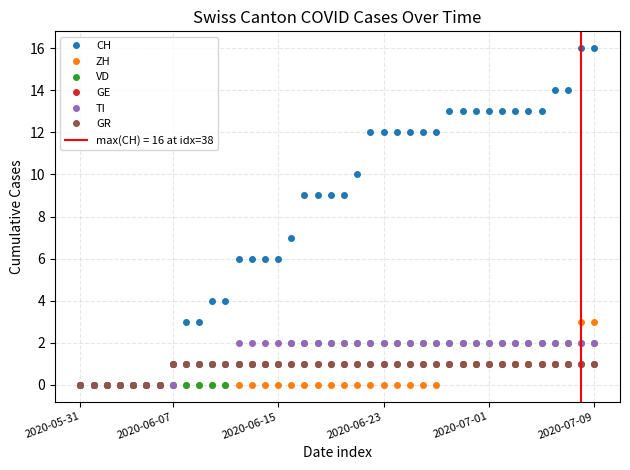

What is the greatest value displayed?

16